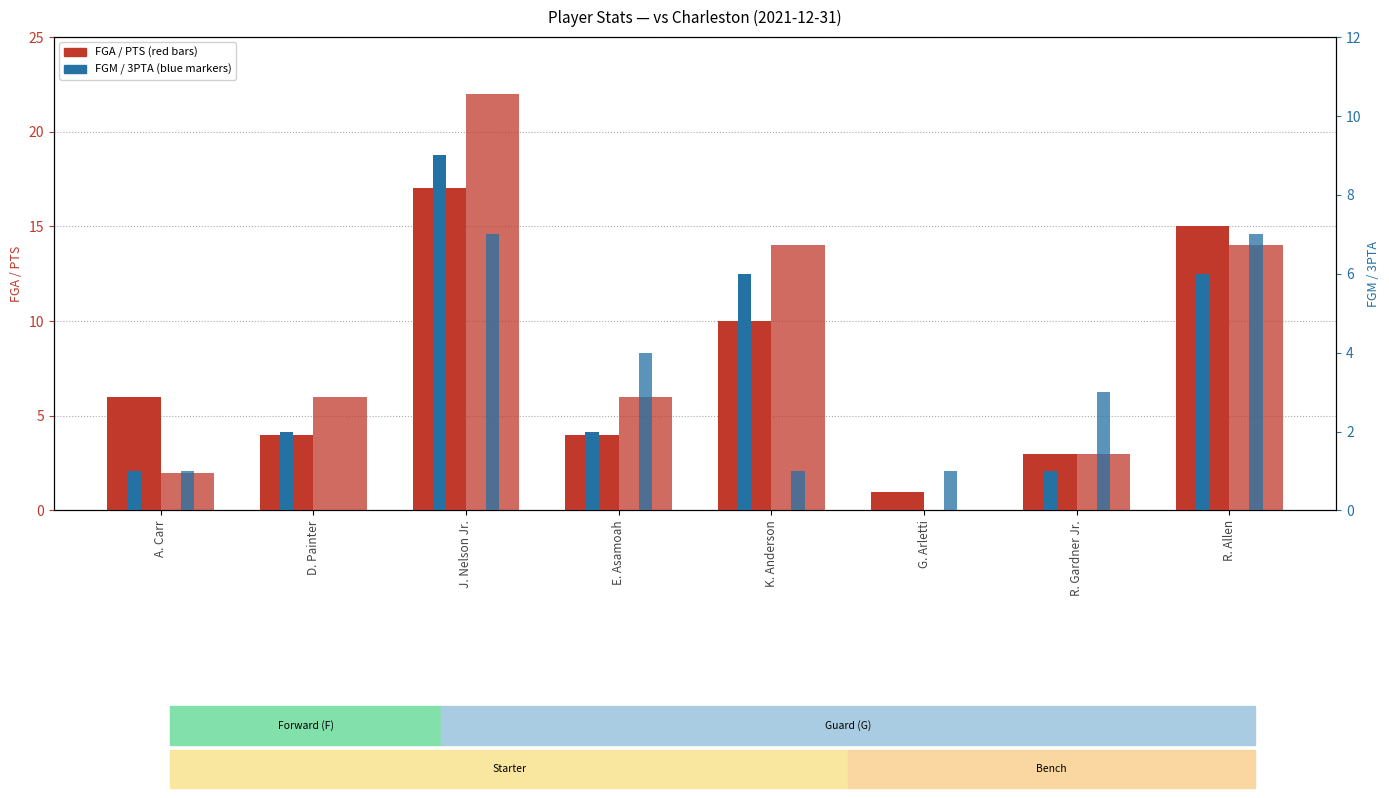

Reading left to right, extract all data points from this chart.

FGA: A. Carr=6	D. Painter=4	J. Nelson Jr.=17	E. Asamoah=4	K. Anderson=10	G. Arletti=1	R. Gardner Jr.=3	R. Allen=15
PTS: A. Carr=2	D. Painter=6	J. Nelson Jr.=22	E. Asamoah=6	K. Anderson=14	G. Arletti=0	R. Gardner Jr.=3	R. Allen=14
FGM: A. Carr=1	D. Painter=2	J. Nelson Jr.=9	E. Asamoah=2	K. Anderson=6	G. Arletti=0	R. Gardner Jr.=1	R. Allen=6
3PTA: A. Carr=1	D. Painter=0	J. Nelson Jr.=7	E. Asamoah=4	K. Anderson=1	G. Arletti=1	R. Gardner Jr.=3	R. Allen=7